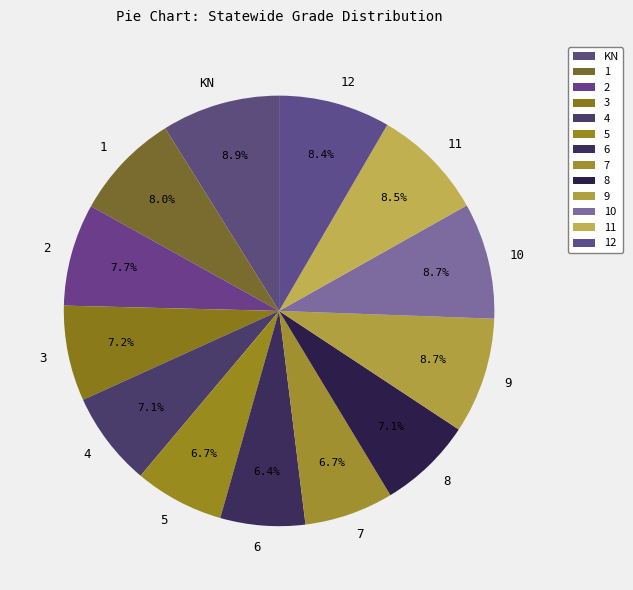

Combined, do 3 and 2 account for over 50%?

No